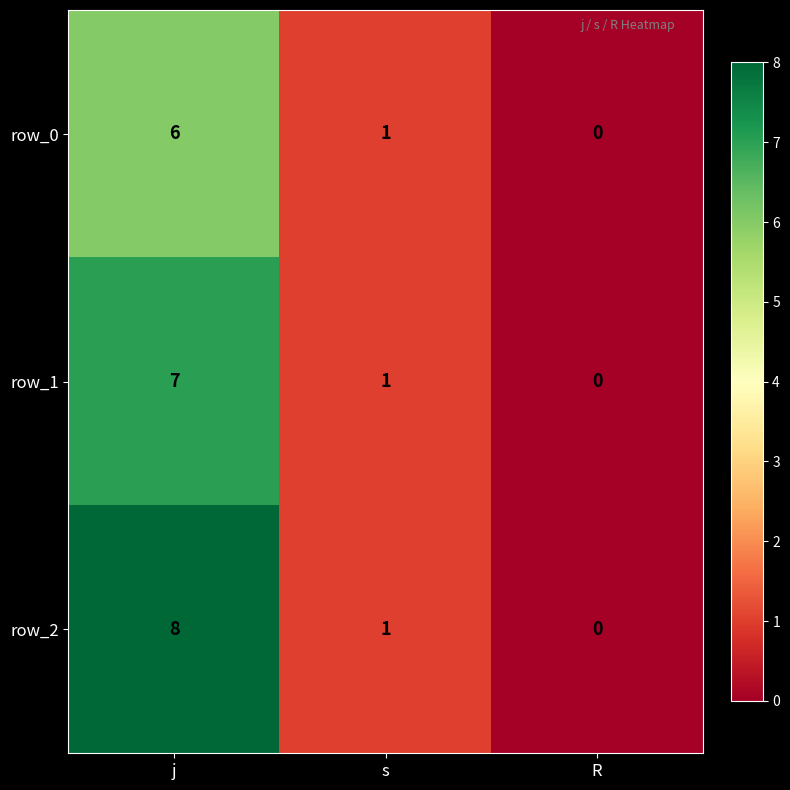

Rank the categories by row_2 value from highest to lowest.

j, s, R